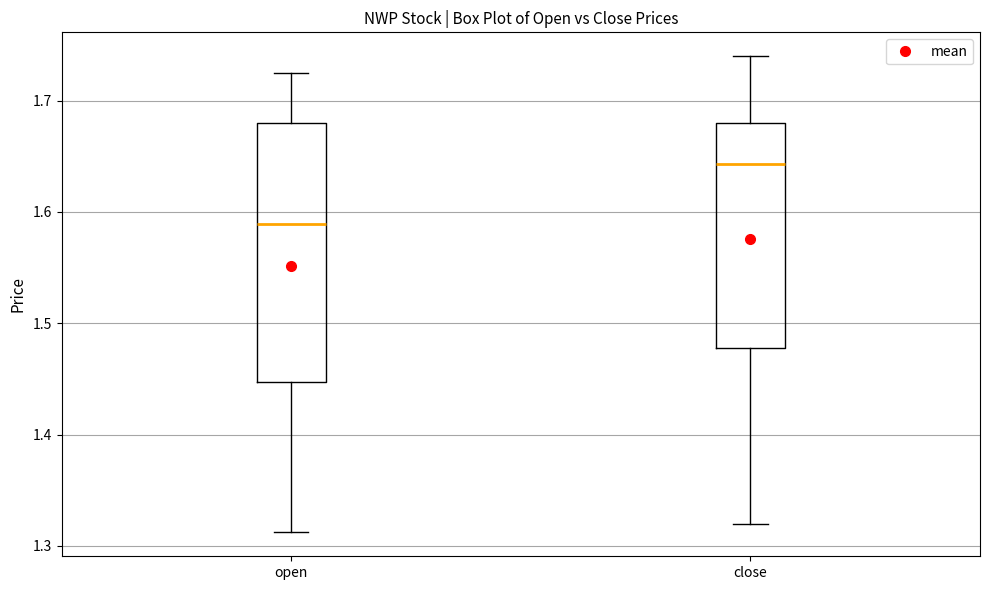

Where is the lower edge of the box for open on the y-axis? The values are not printed on the chart, so give them approximately, as read against the axis.

1.45